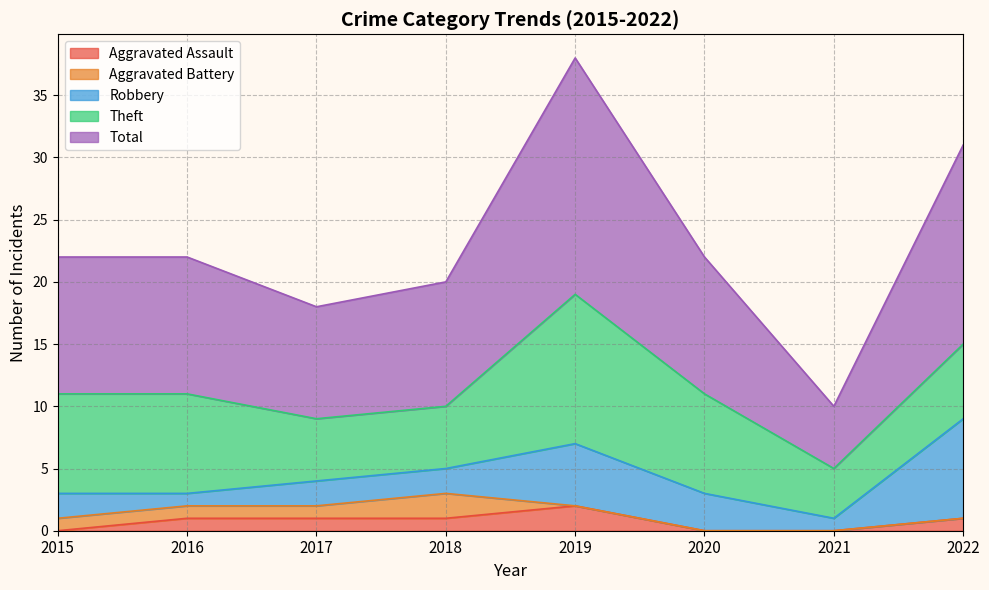

Reading left to right, what are all the values shown in this chart?

Aggravated Assault: 0	1	1	1	2	0	0	1
Aggravated Battery: 1	1	1	2	0	0	0	0
Robbery: 2	1	2	2	5	3	1	8
Theft: 8	8	5	5	12	8	4	6
Total: 11	11	9	10	19	11	5	16